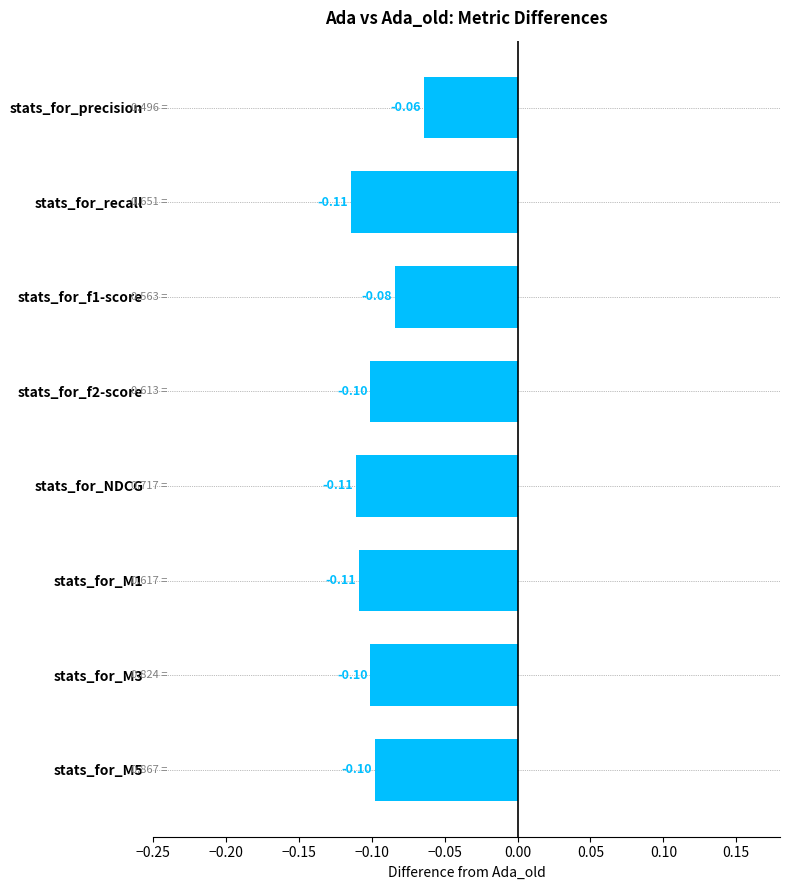

Between stats_for_f2-score and stats_for_recall, which is larger?

stats_for_f2-score